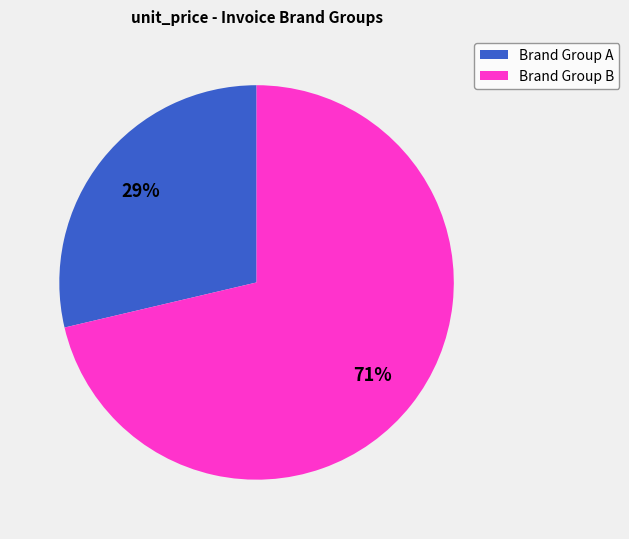

Is it true that Brand Group A is 20% of the pie?

False